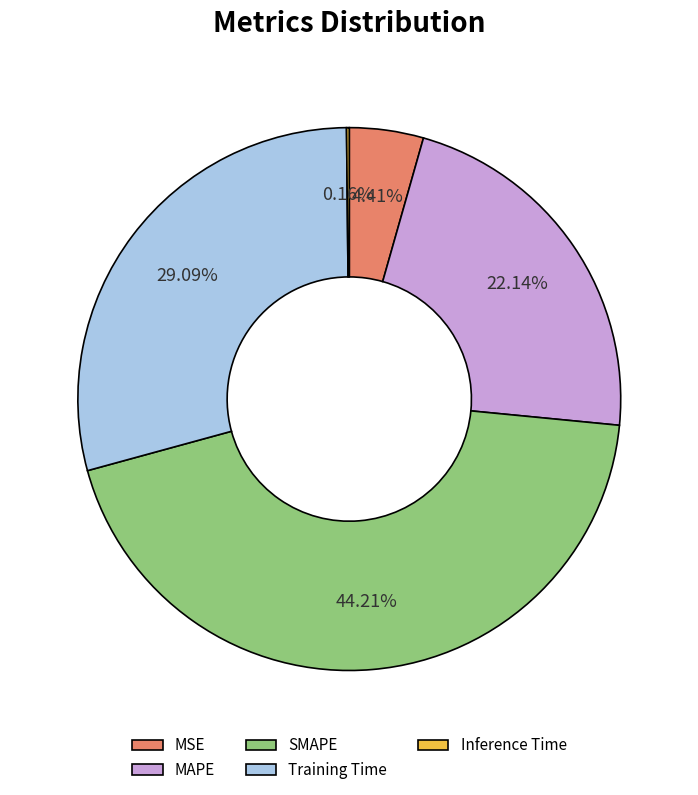

Which category has the biggest portion of the pie?

SMAPE